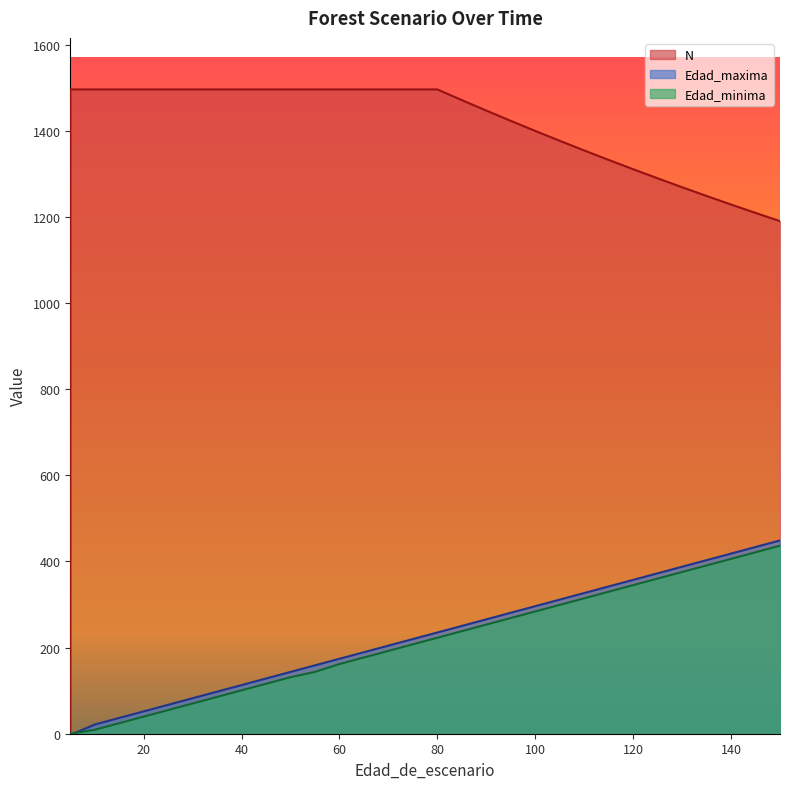

The value of Edad_maxima at 120 is 151.5. True or false?

False